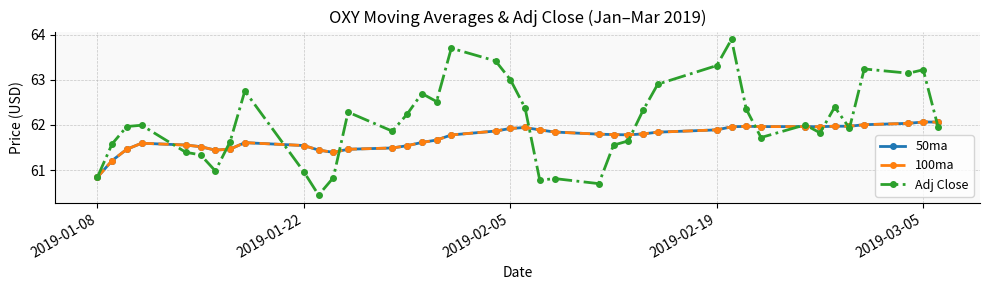

Is this an area chart (filled region under the line)?

No